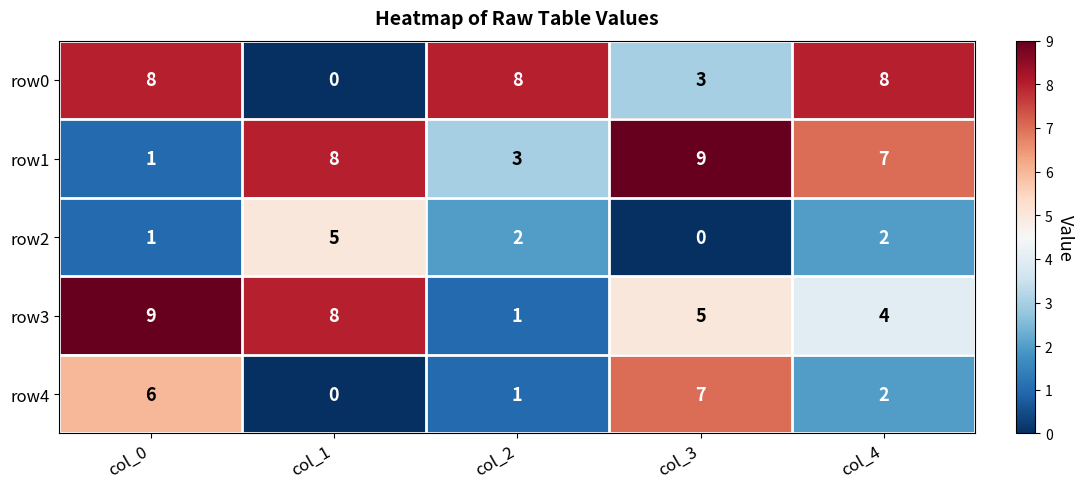

Reading left to right, list all the values displayed in this chart.

row0: 8	0	8	3	8
row1: 1	8	3	9	7
row2: 1	5	2	0	2
row3: 9	8	1	5	4
row4: 6	0	1	7	2